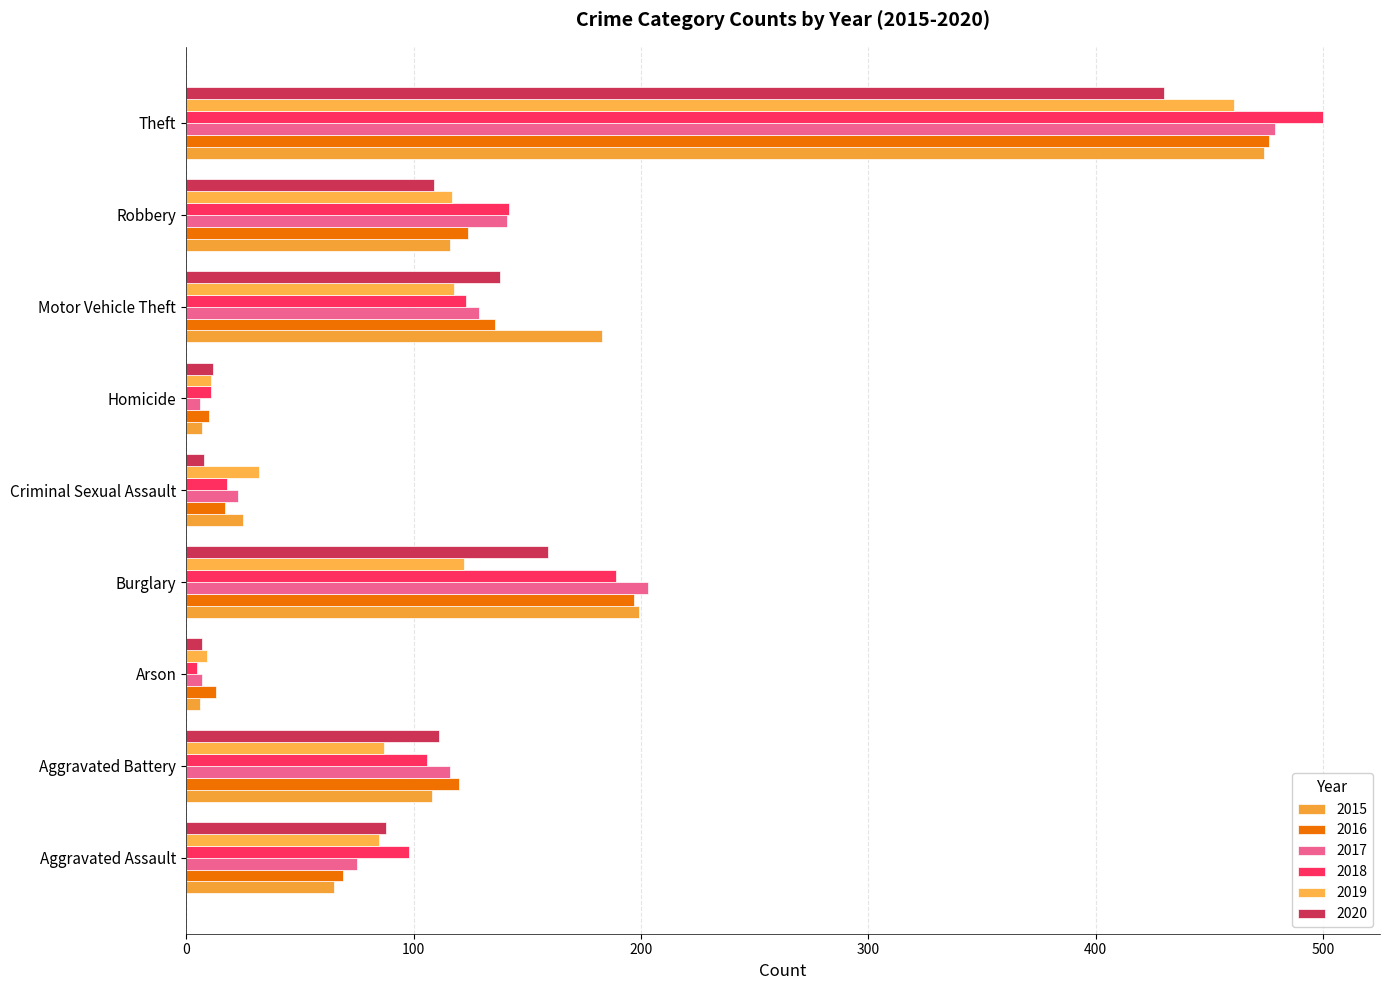

What is the value of the 2019 bar at the 1st from the left?

85